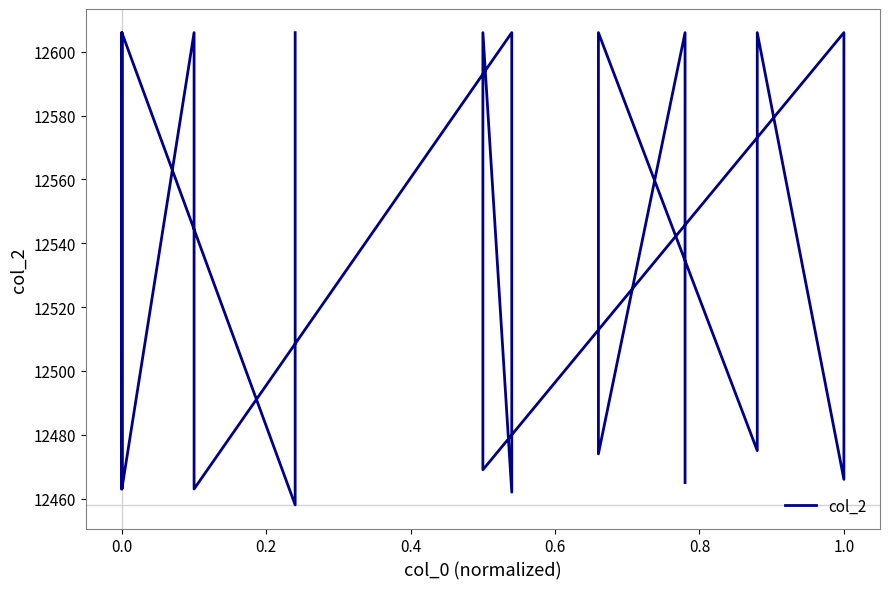

What is the difference between the maximum and second lowest values?

144